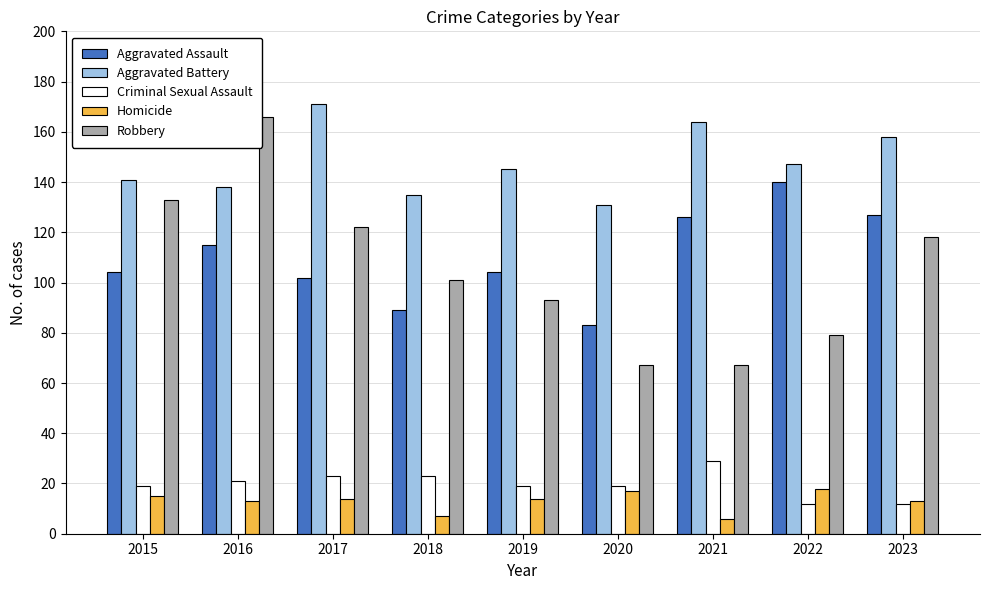

Between 2020 and 2023, which series saw the biggest shift?

Robbery